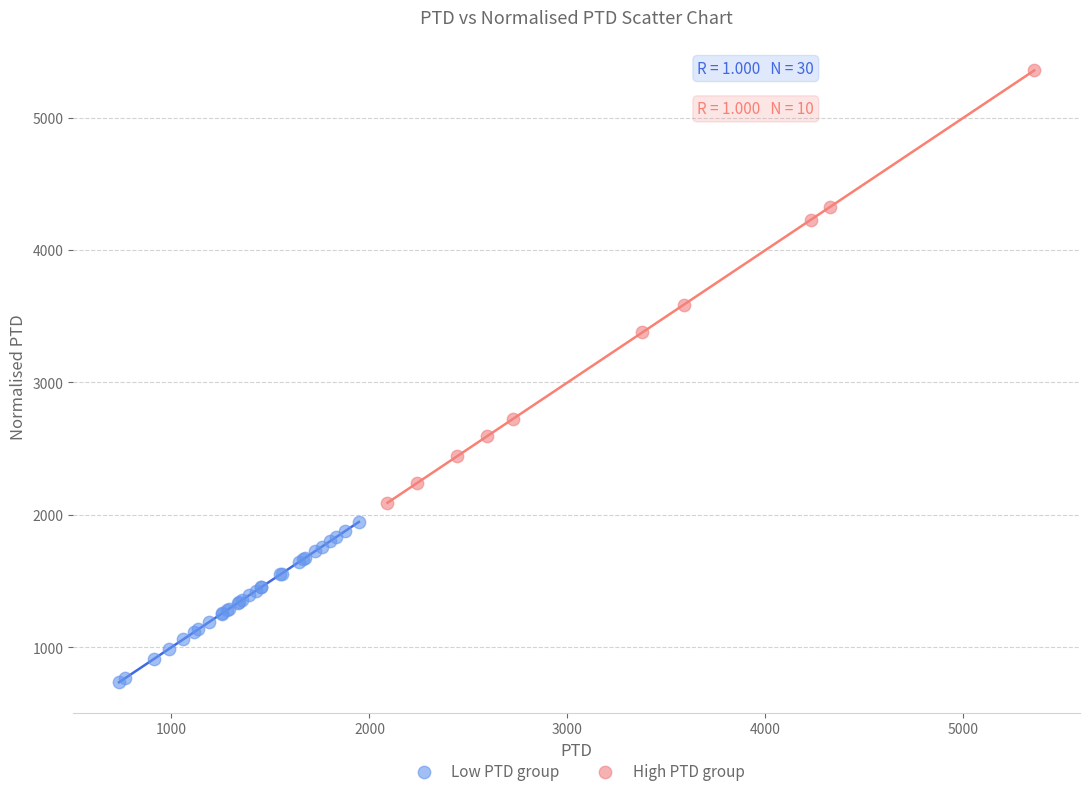

Which series has the largest Y range (max minus min)?

High PTD group